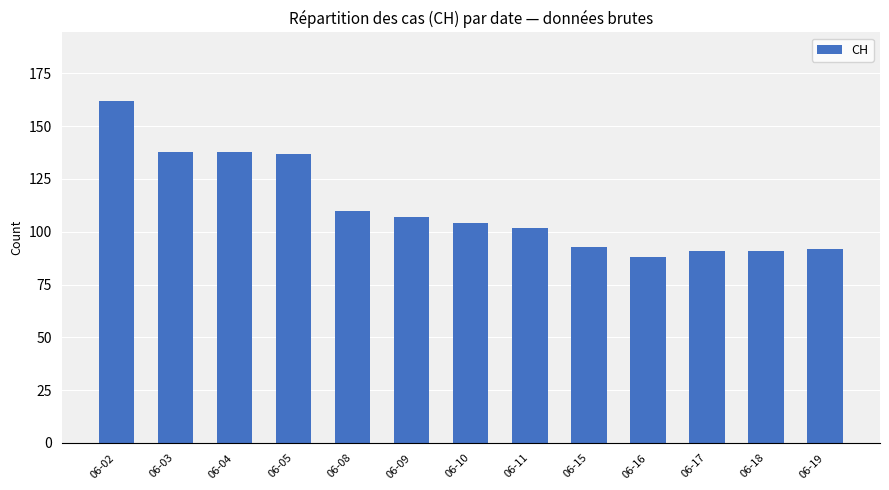

Which has a higher value, 06-11 or 06-17?

06-11